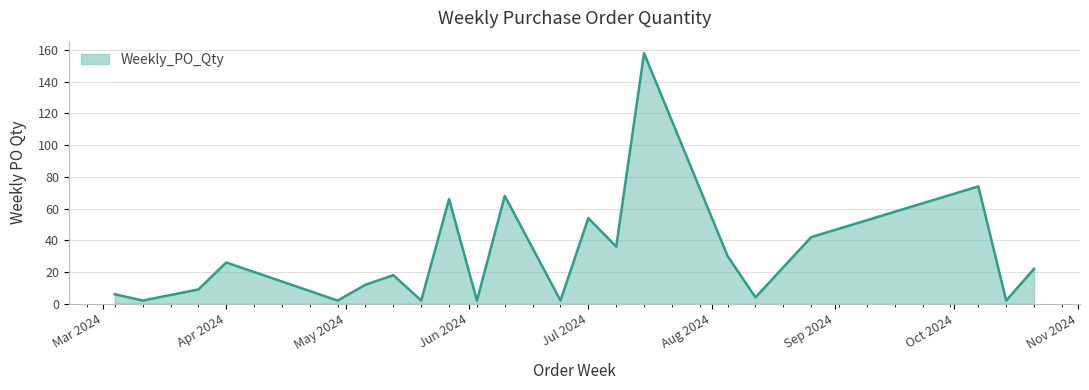

Reading left to right, transcribe all the data shown in this chart.

6	2	9	26	2	12	18	2	66	2	68	2	54	36	158	30	4	42	74	2	22